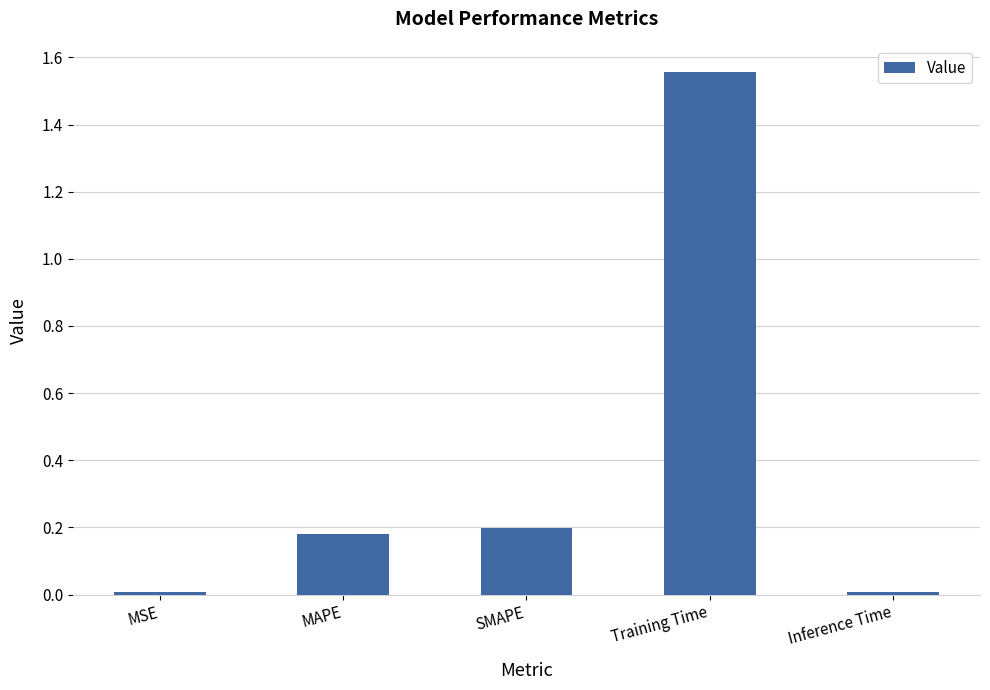

Are the bars grouped side by side (vs. stacked)?

No